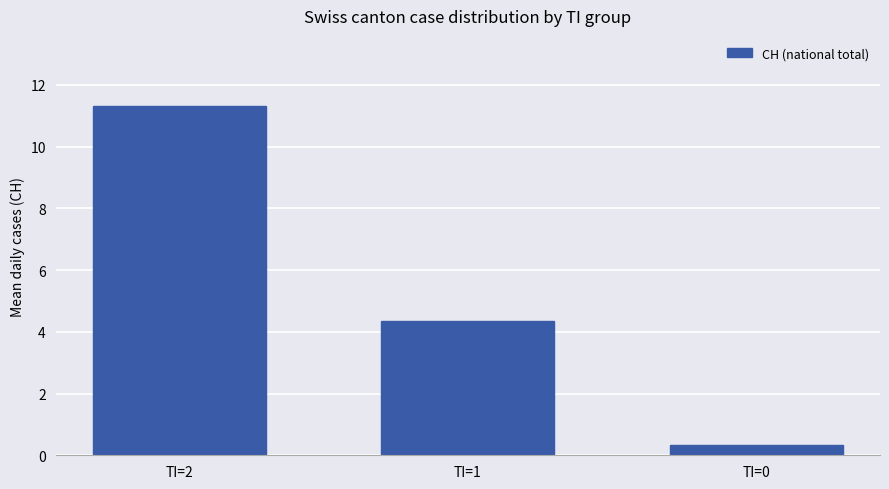

At which label does the data first exceed 4?

TI=2